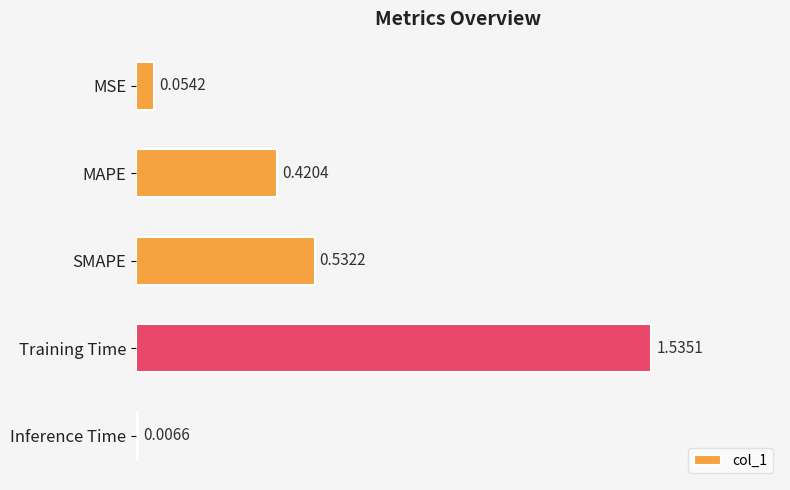

Which category has the highest value across all series?

Training Time